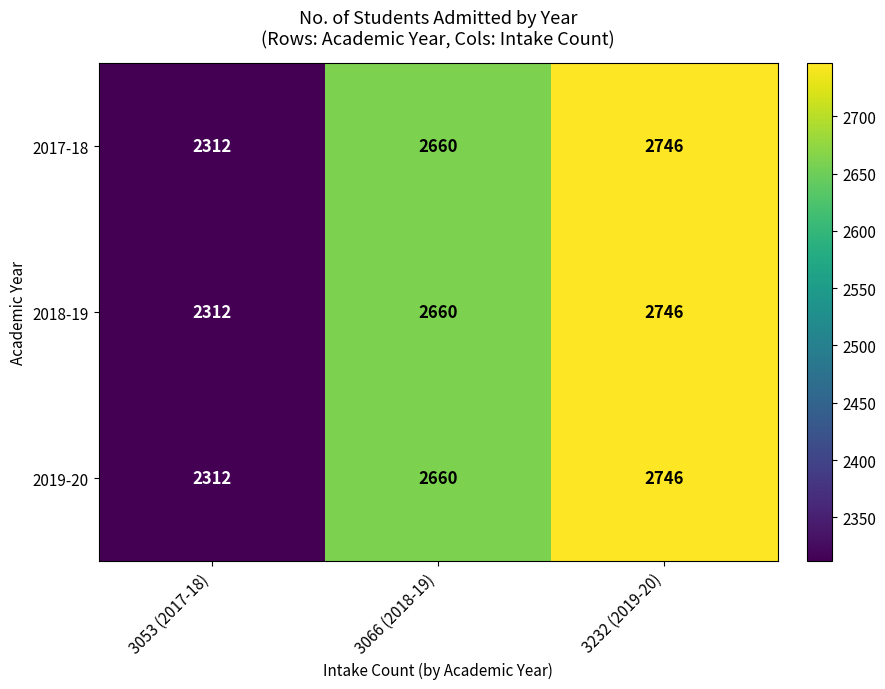

Reading right to left, list all the values displayed in this chart.

2017-18: 2746	2660	2312
2018-19: 2746	2660	2312
2019-20: 2746	2660	2312